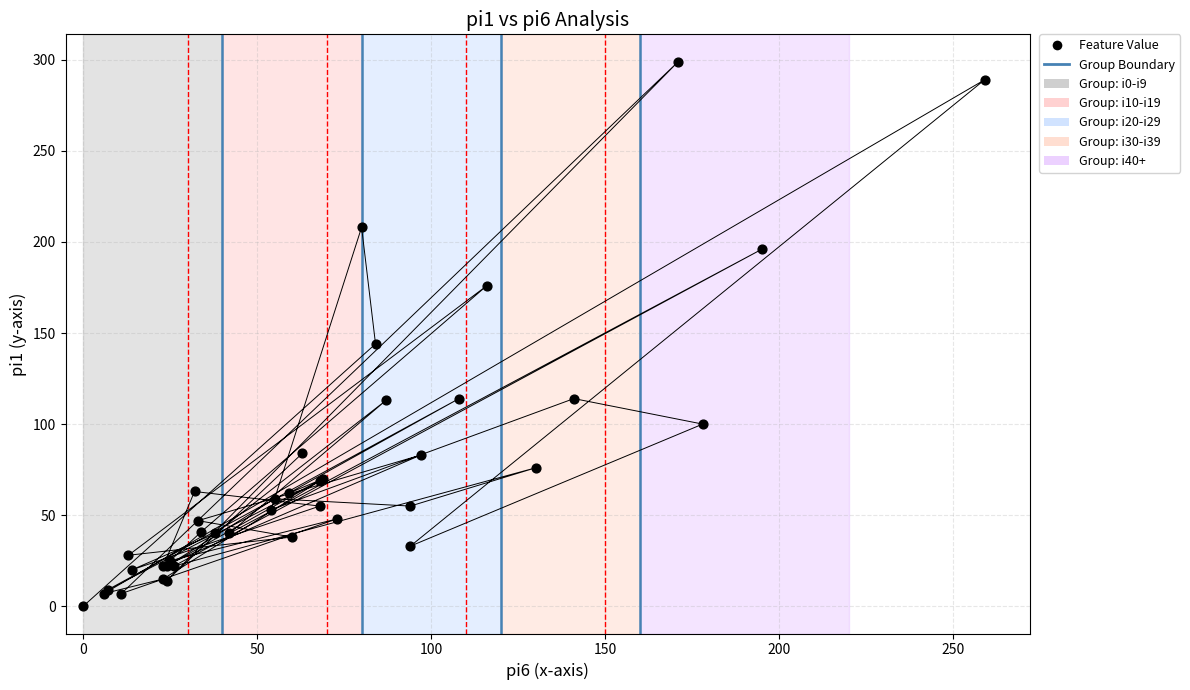

What Y value in the scatter plot is closest to 149?

144